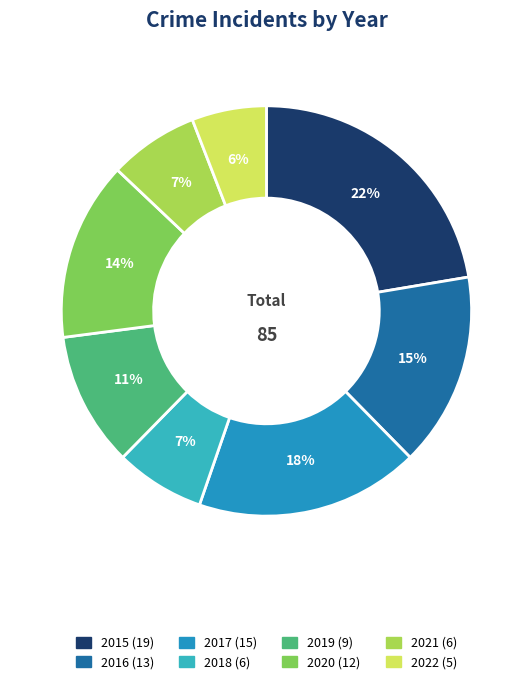

Which slice is the smallest?

2022